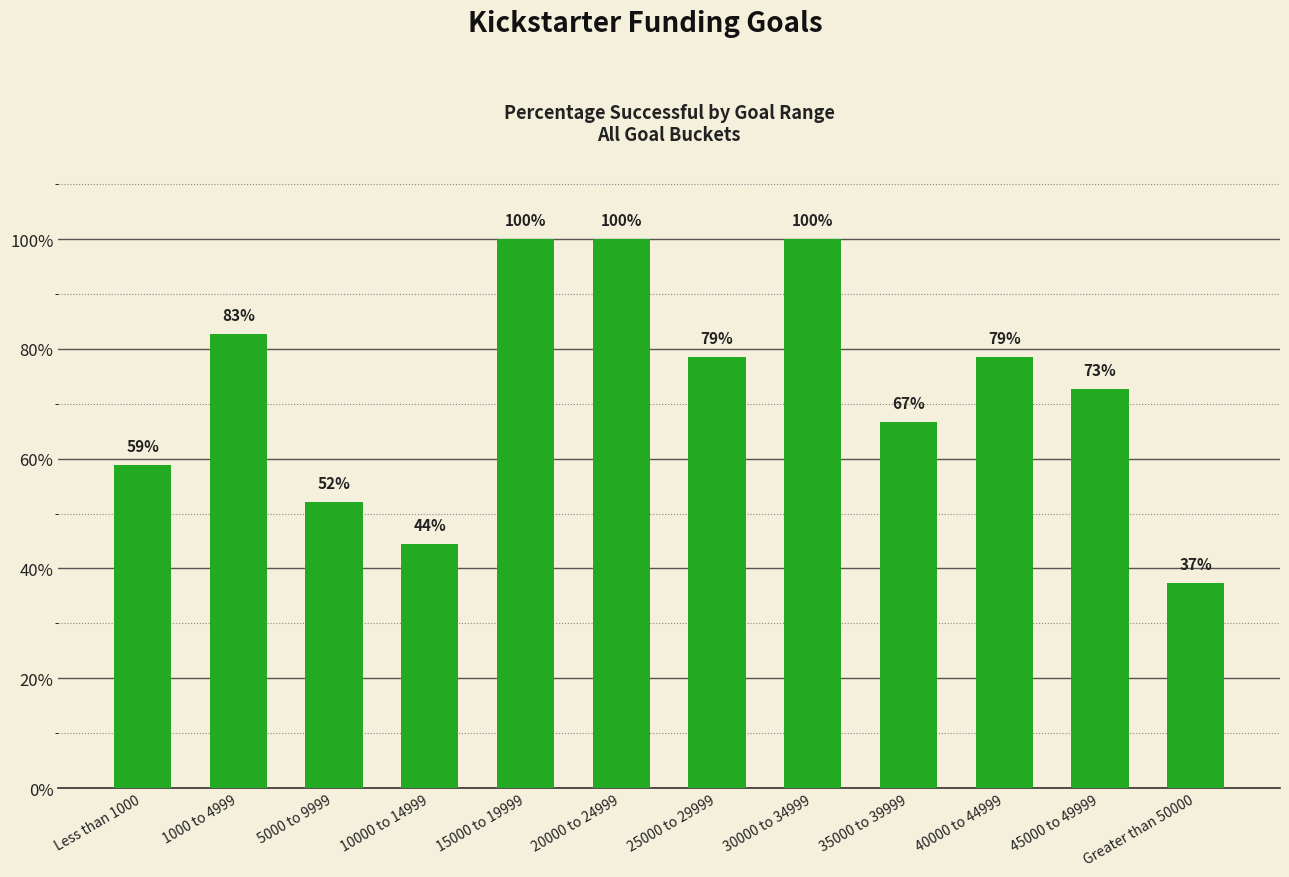

List the labels in order of value, smallest first.

Greater than 50000, 10000 to 14999, 5000 to 9999, Less than 1000, 35000 to 39999, 45000 to 49999, 25000 to 29999, 40000 to 44999, 1000 to 4999, 15000 to 19999, 20000 to 24999, 30000 to 34999